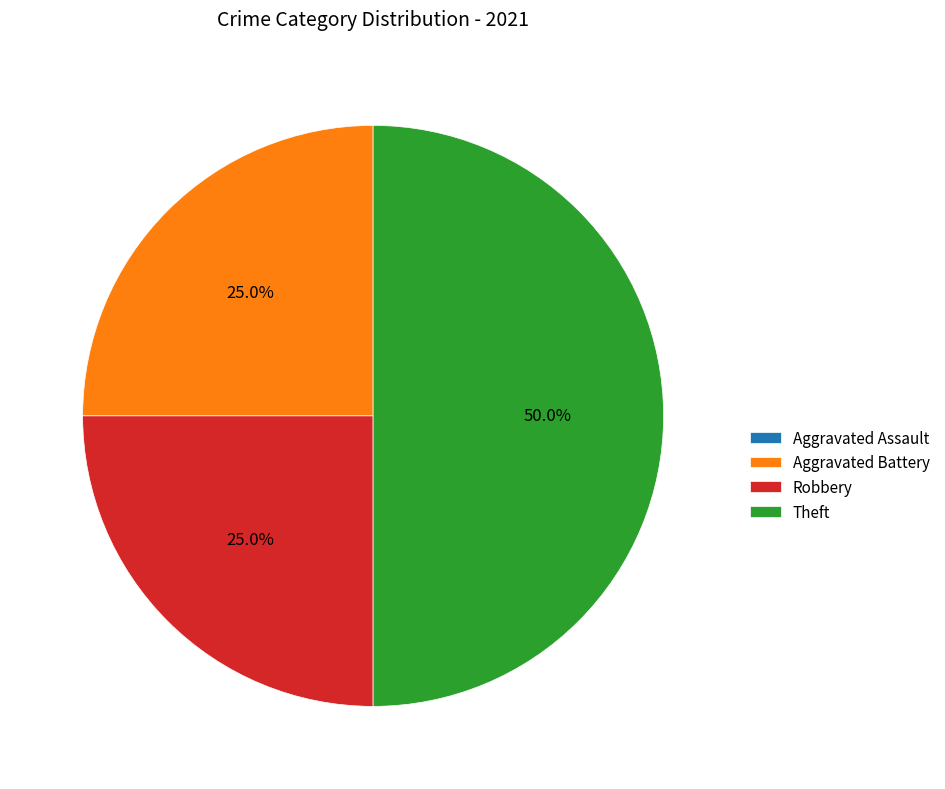

What is the ratio of the value at Robbery to the value at Aggravated Battery?

1.0